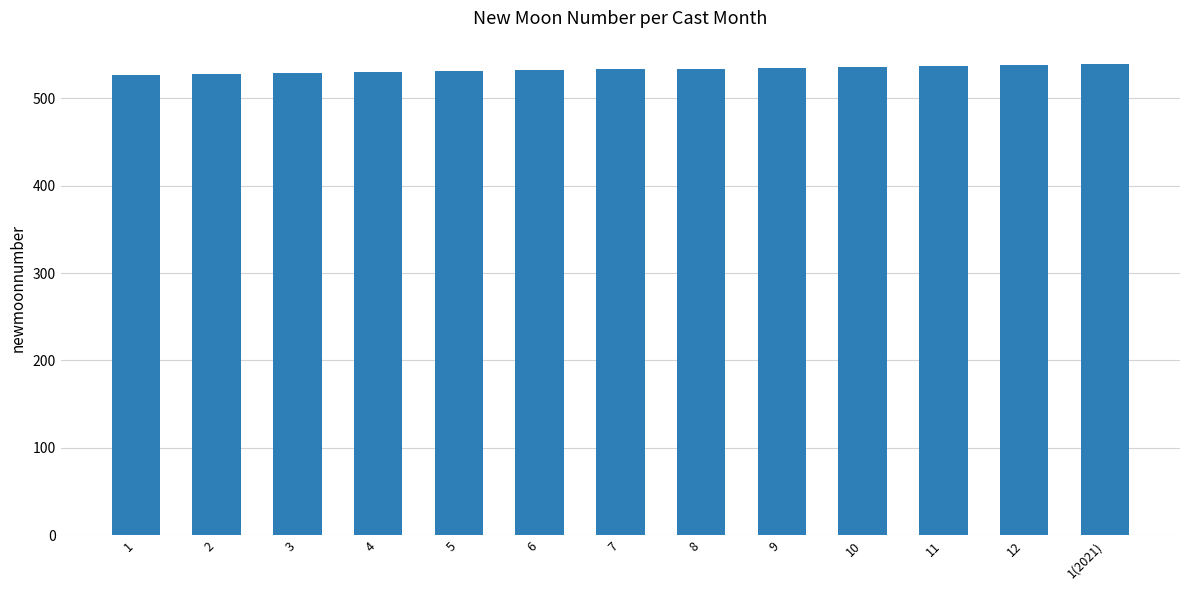

How many bars are there in total?

13